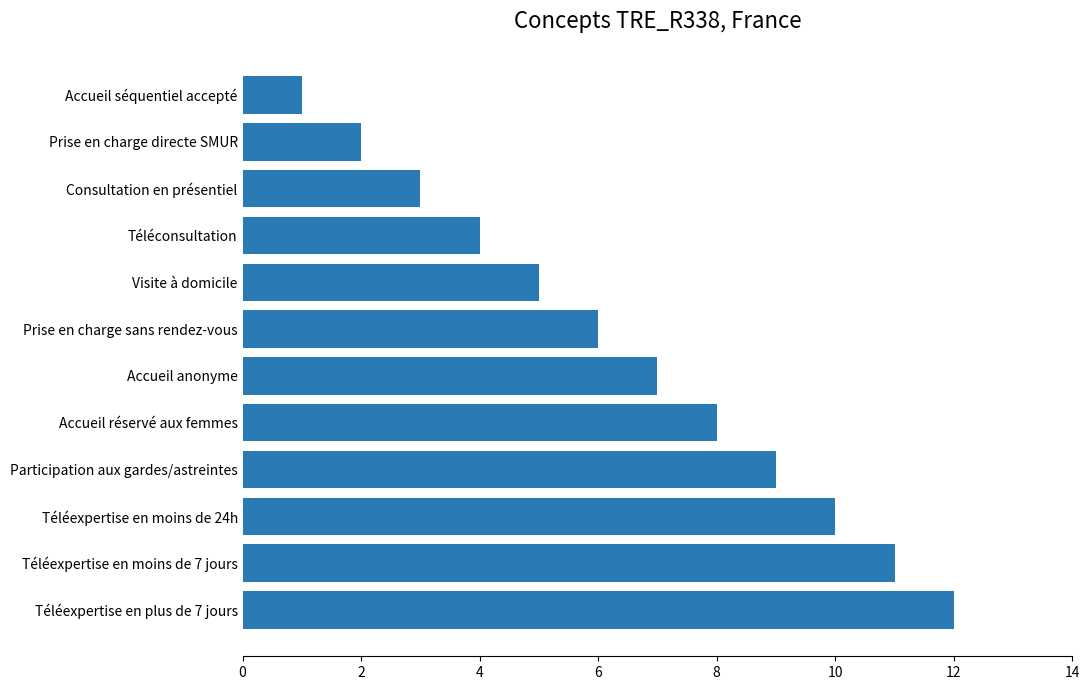

Is it true that the value at Consultation en présentiel is 1?

False